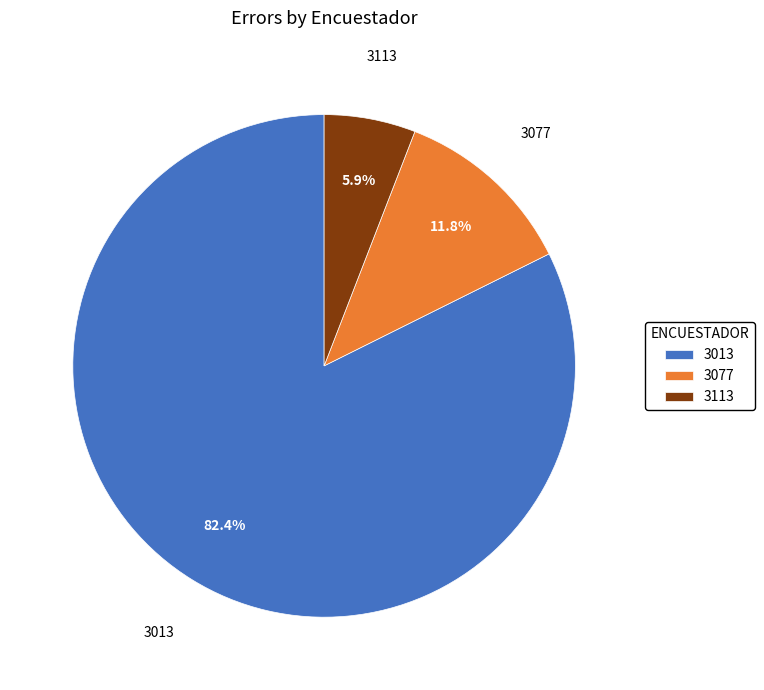

What is the smallest slice in the pie chart?

3113